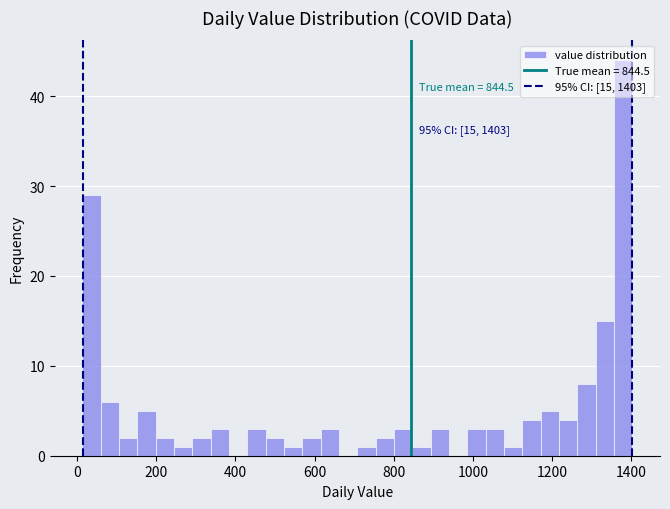

Around what value on the x-axis is the tallest bar? Give the approximate position of its centre, as read against the axis.

1380